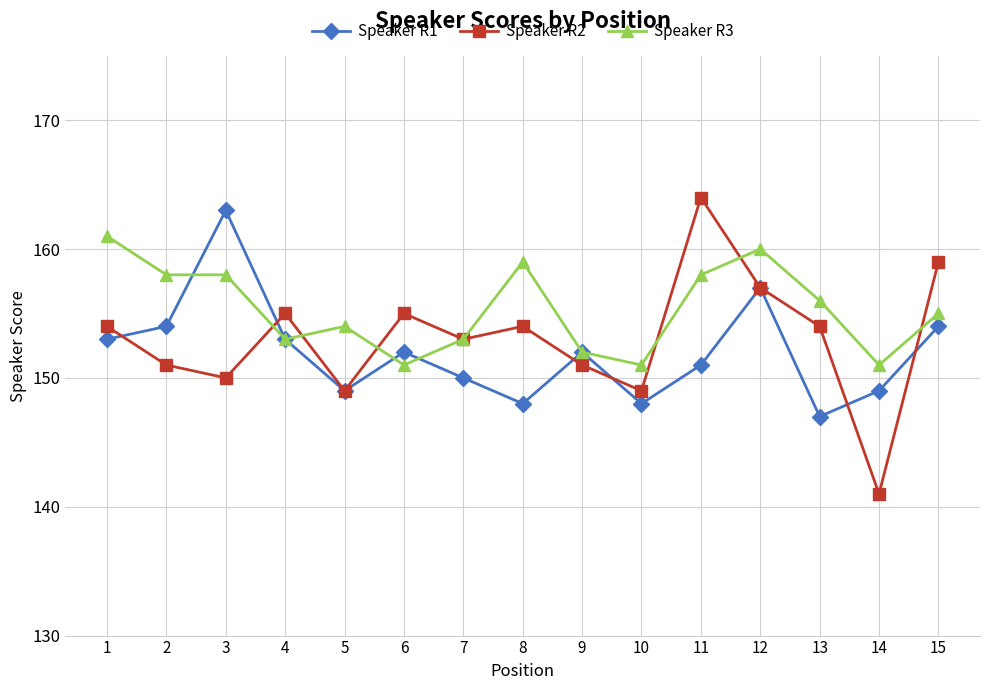

True or false: Speaker R2 has a value of 149 at 10.

True